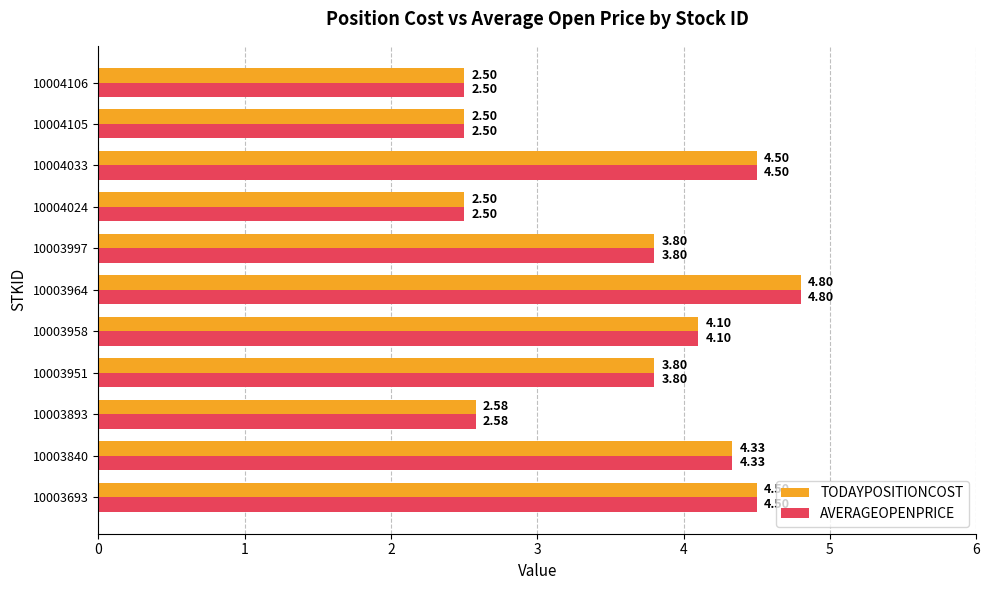

What is the sum of all TODAYPOSITIONCOST values?

39.9